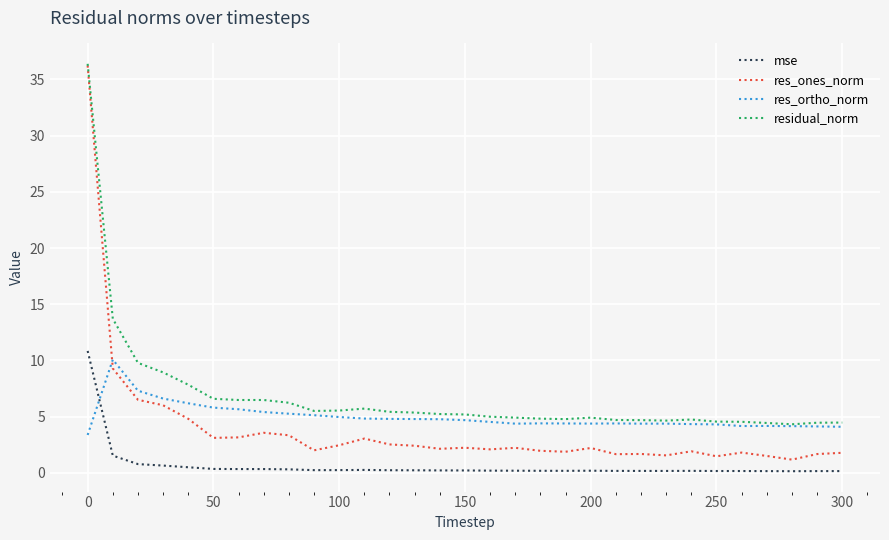

True or false: residual_norm and mse cross at least once.

False